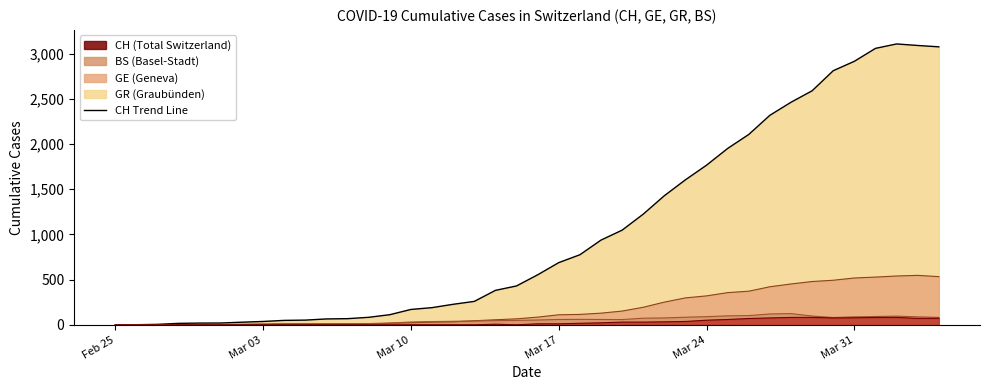

What is the maximum value for CH?

3107